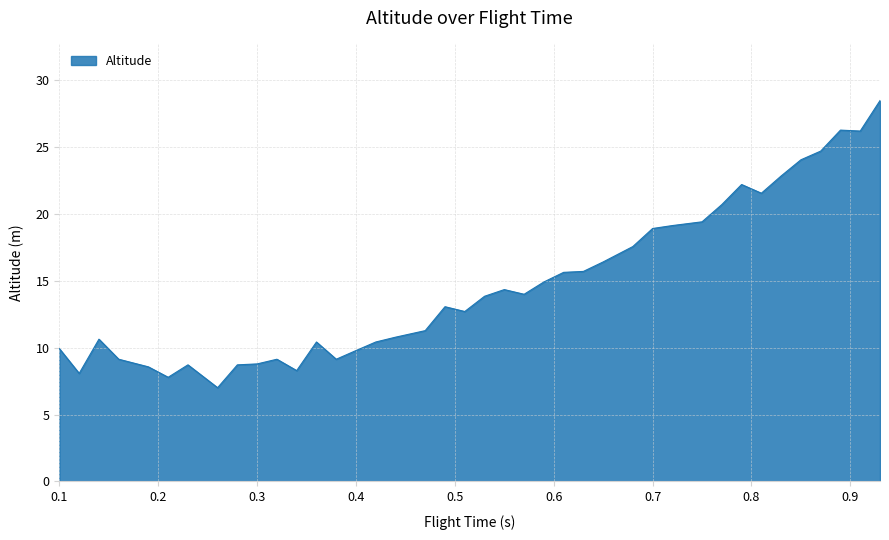

What is the minimum value shown in the chart?

7.0